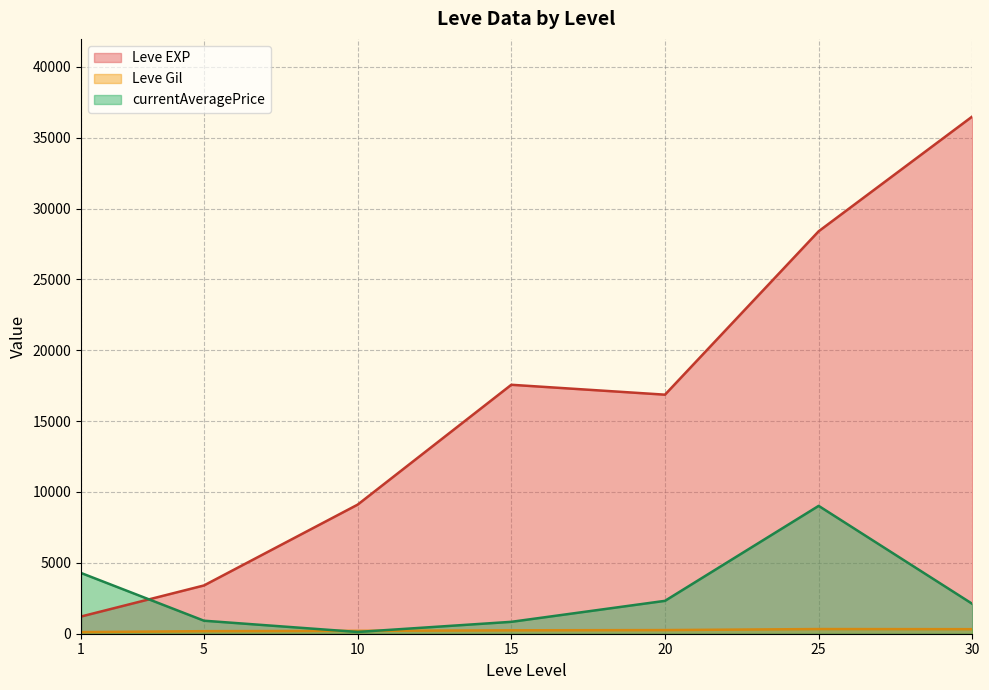

Which series has the widest spread of values?

Leve EXP